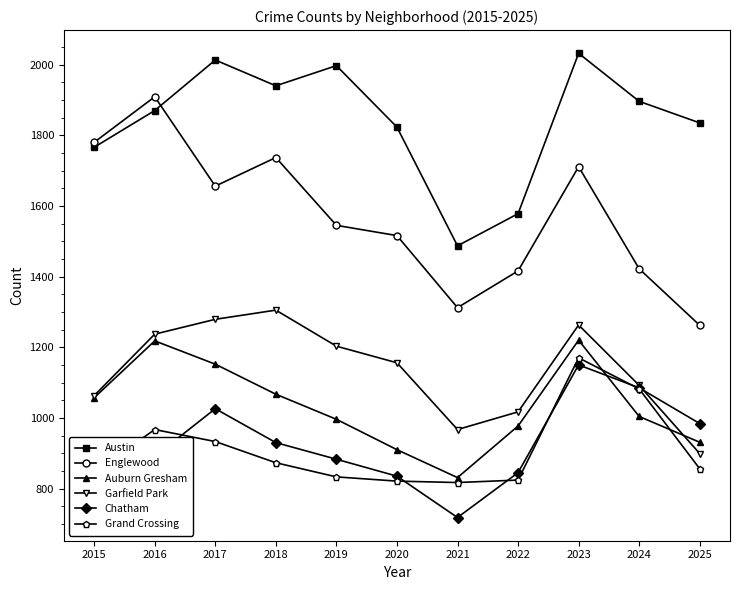

Which category has the highest value in the Englewood series?

2016